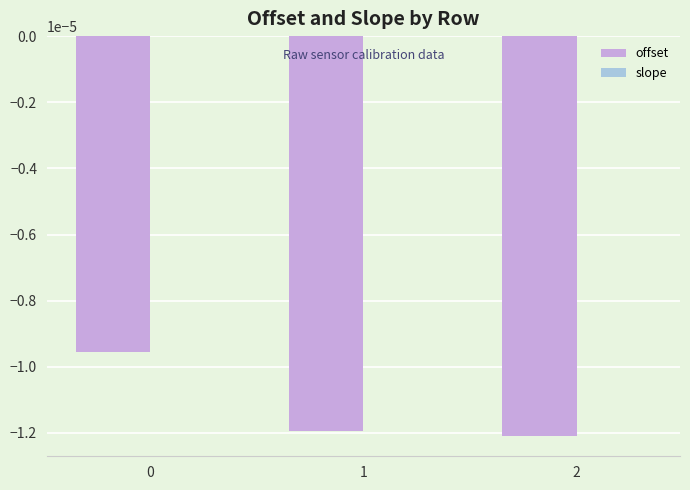

True or false: offset has a value of -0.0 at 2.

True